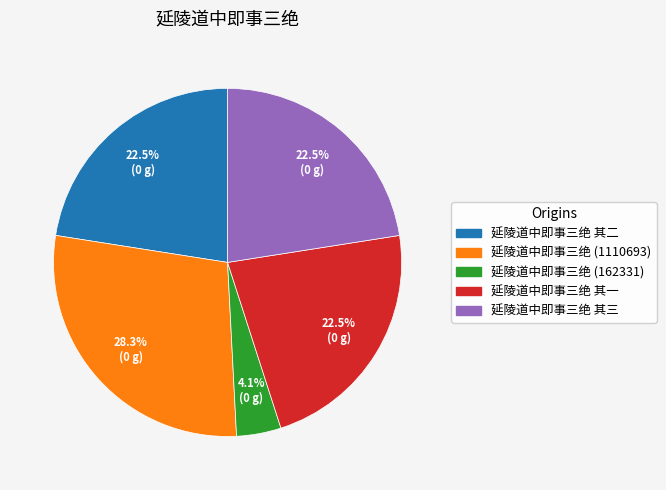

Is there a majority slice in this chart?

No